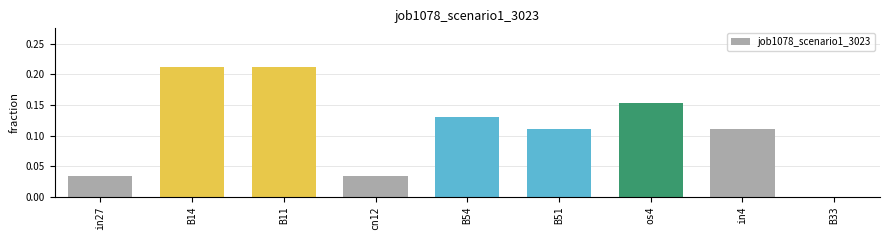

Is it true that the value at B51 is 0.2?

False